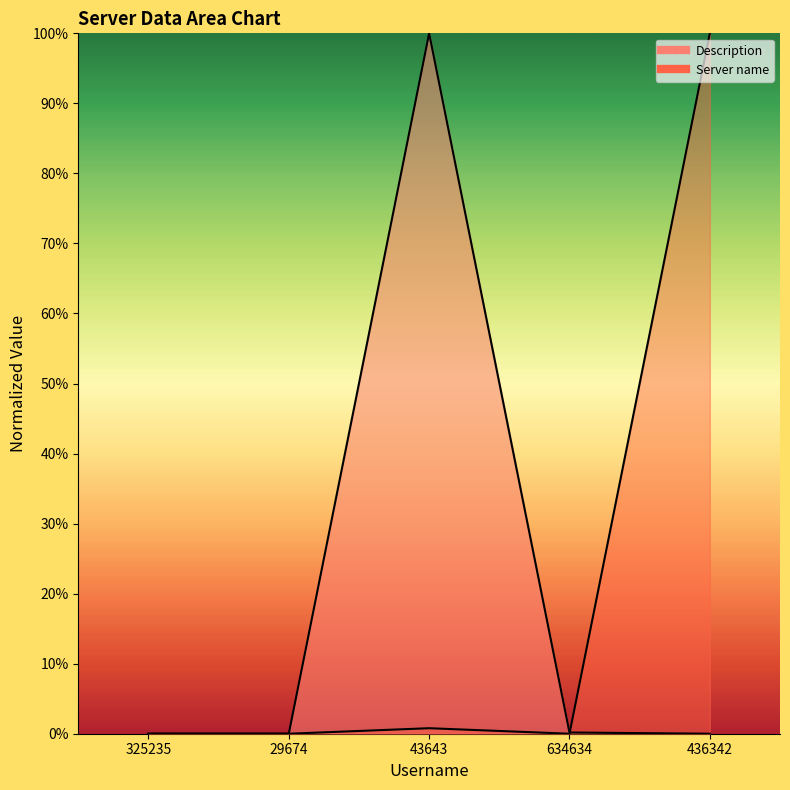

The value of Server name at 634634 is 0.0. True or false?

True